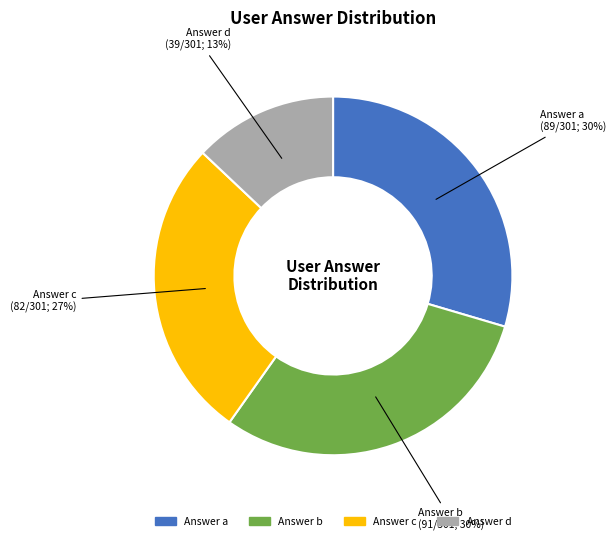

To the nearest percent, what is the average slice percentage?

25%